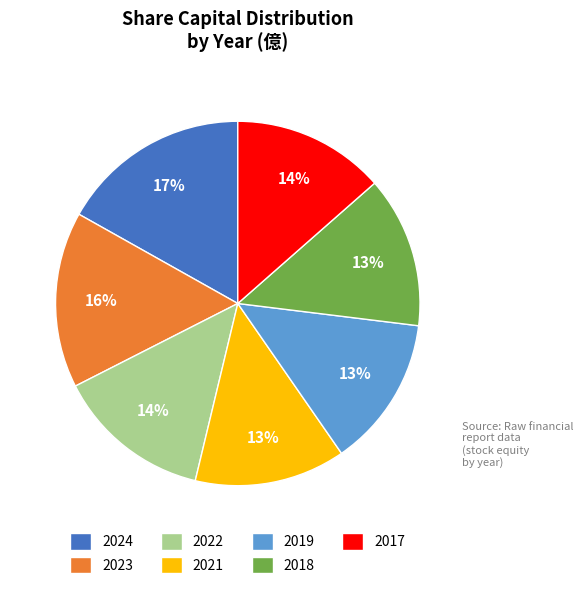

Is there a majority slice in this chart?

No